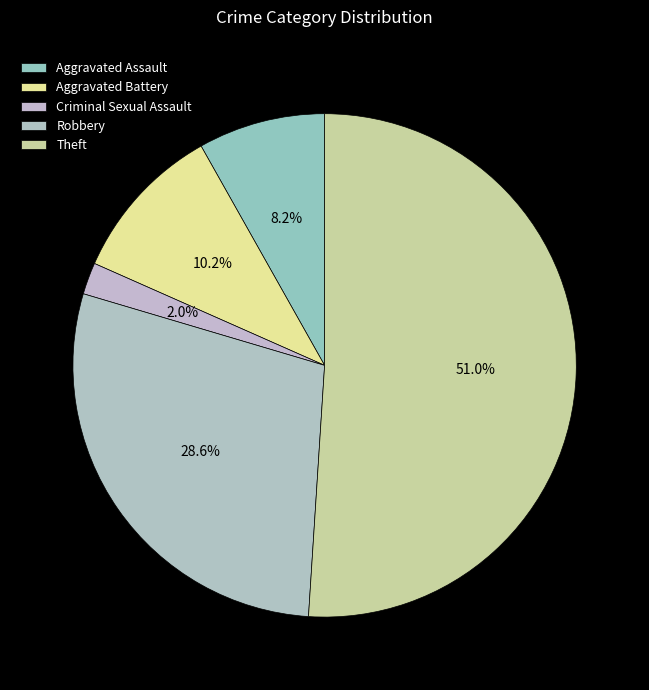

Which category accounts for the majority?

Theft